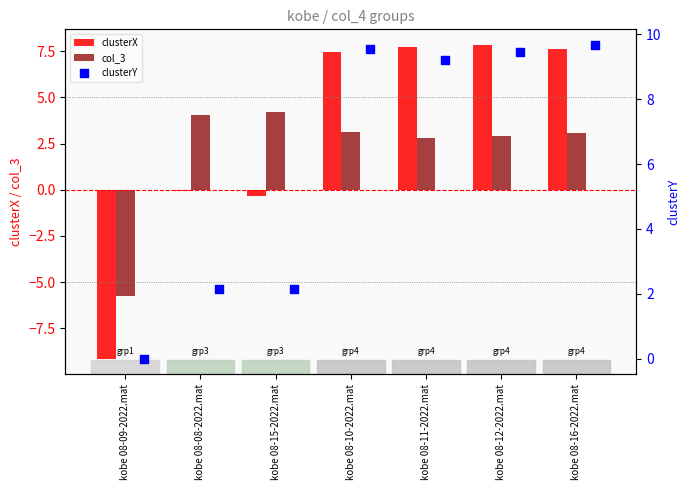

What are all the series names shown in the legend?

clusterX, col_3, clusterY